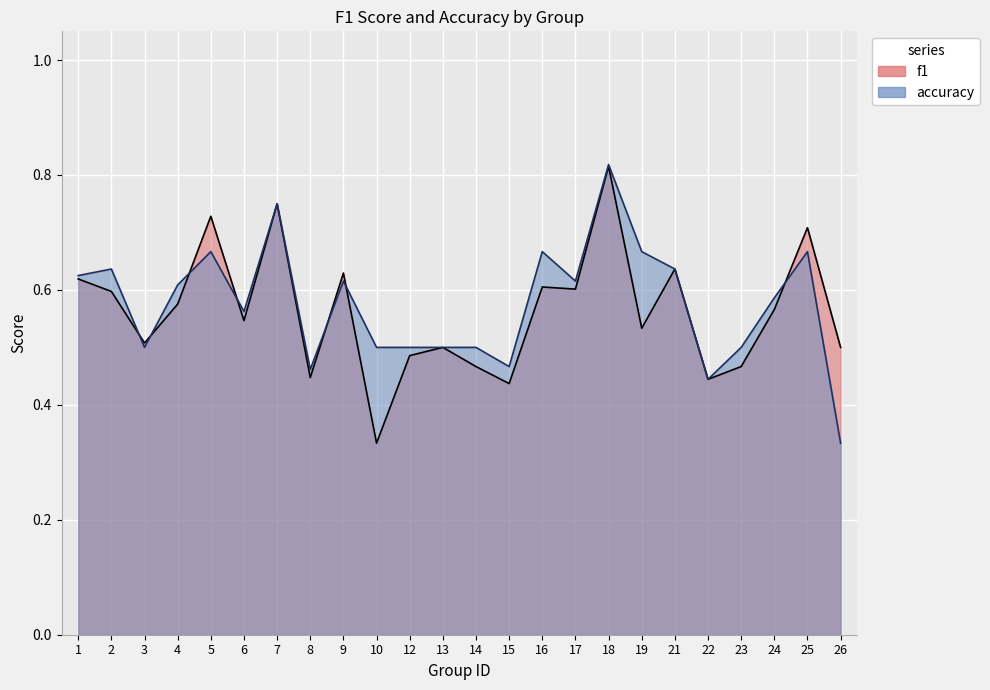

At which category does the chart reach its peak across all series?

18